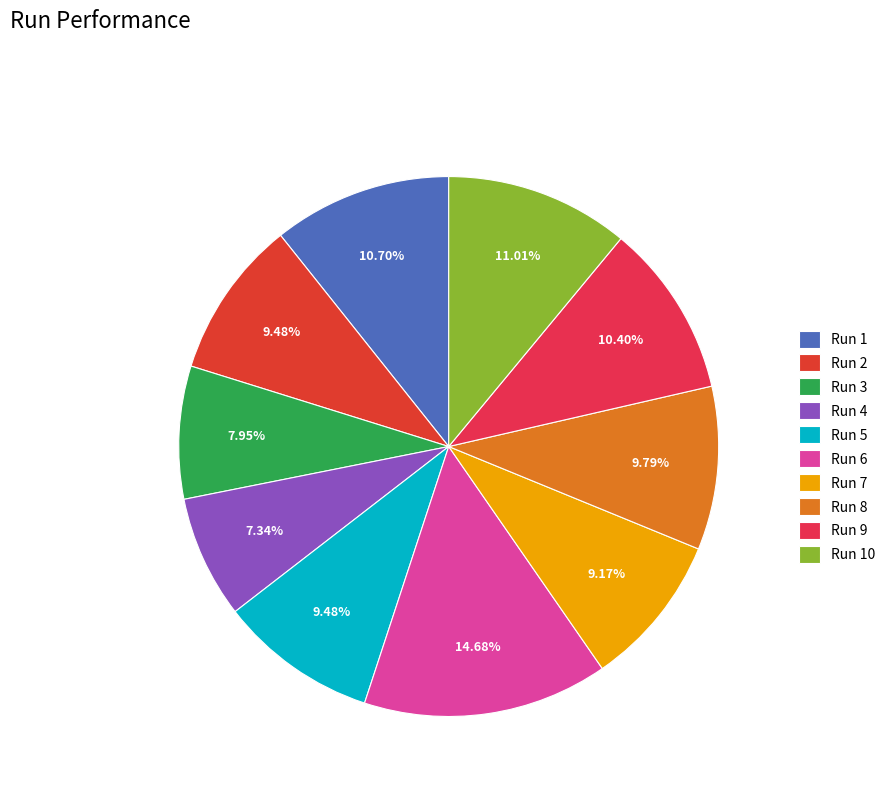

What is the largest slice in the pie chart?

Run 6